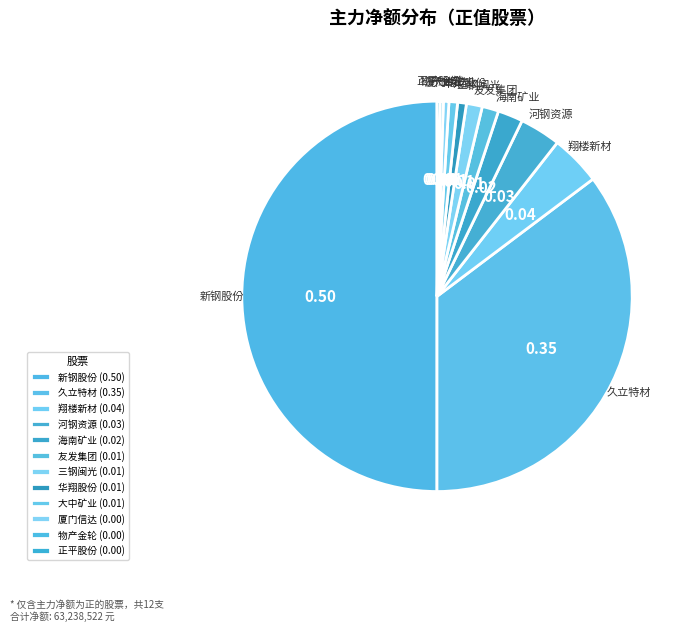

Combined, what portion of the pie is 海南矿业 and 厦门信达?

2.5%